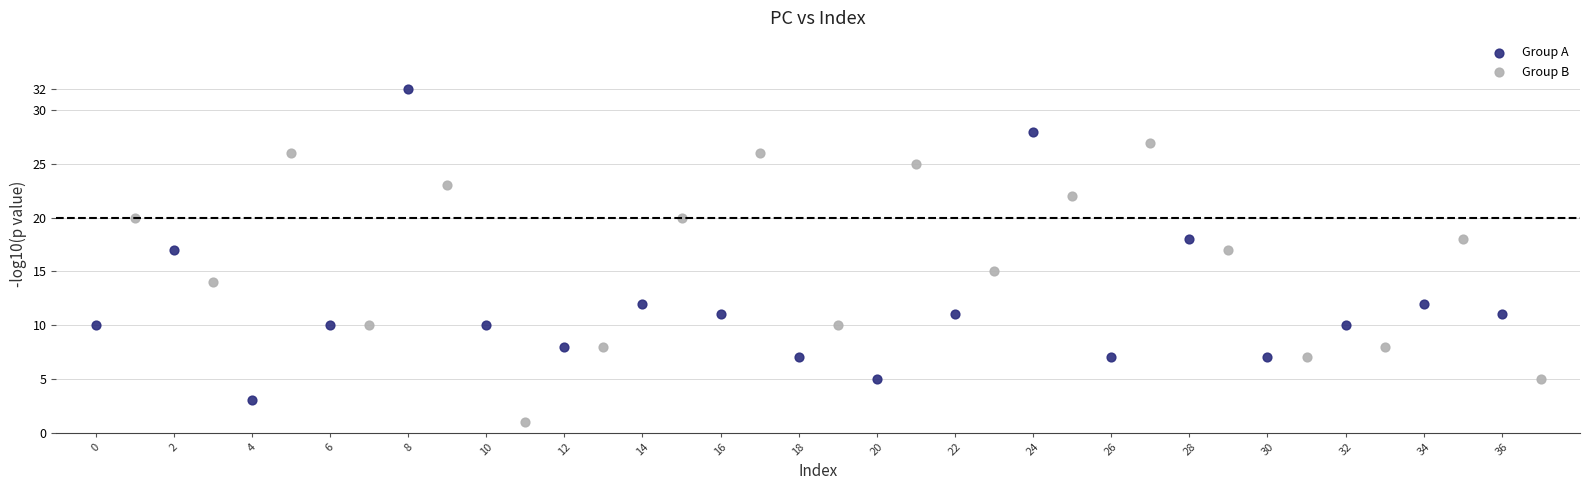

Which series has the widest spread of Y values?

Group A